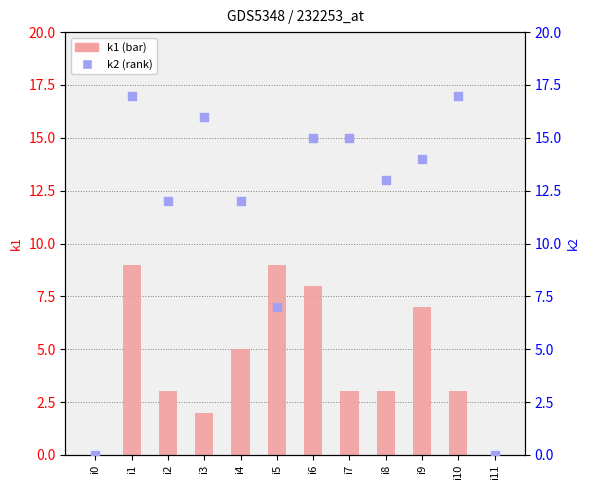

Which series contains the highest Y value?

k2